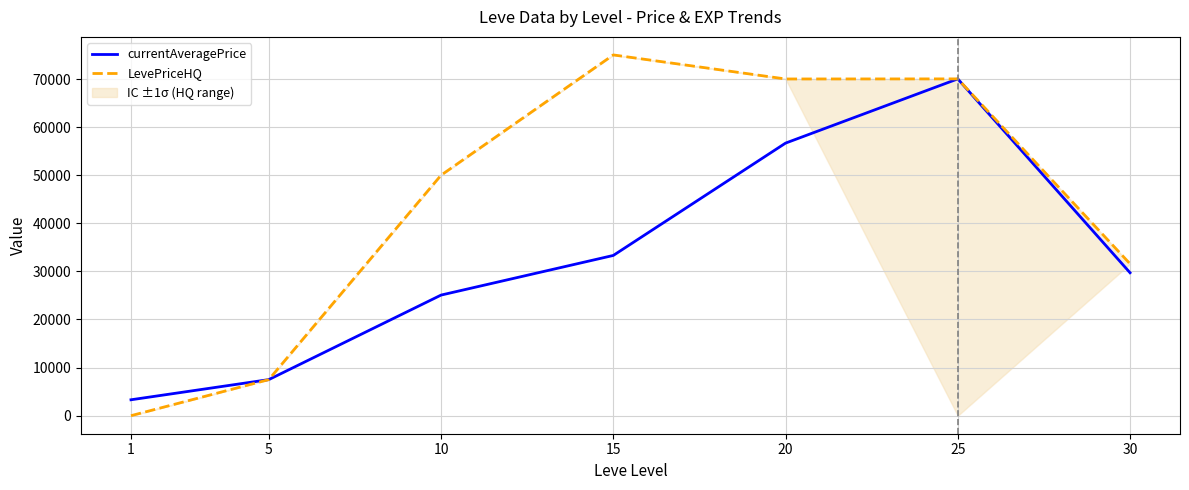

What is the total value across all series at 15?

108329